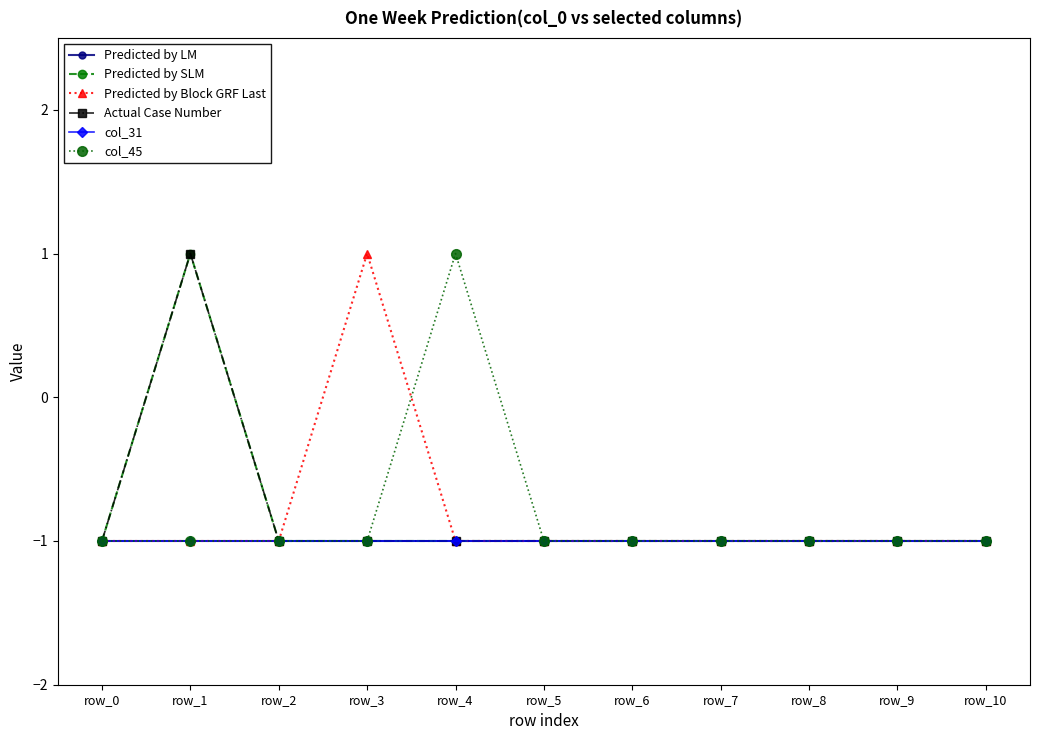

What is the sum of the Predicted by LM values at row_2 and row_10?

-2